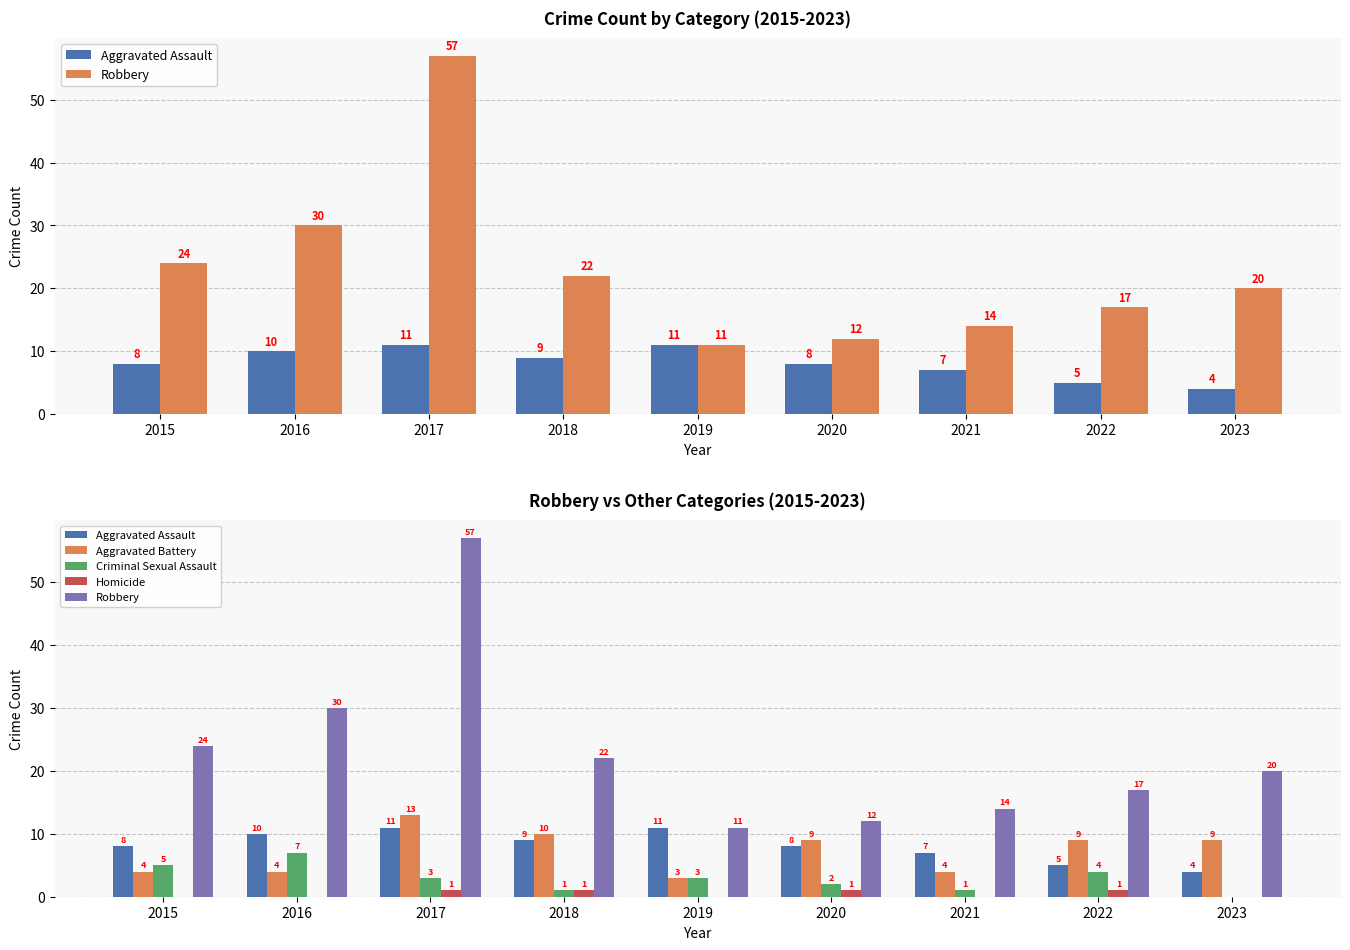

The Aggravated Battery series shows 4 at 2021. True or false?

True